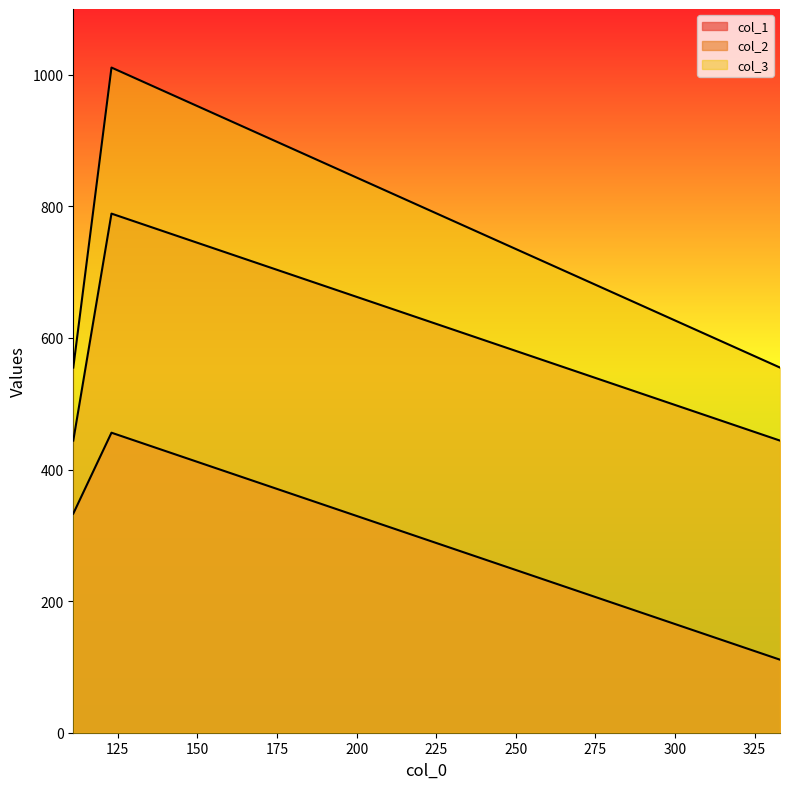

How many data points in col_2 are above 444?

1